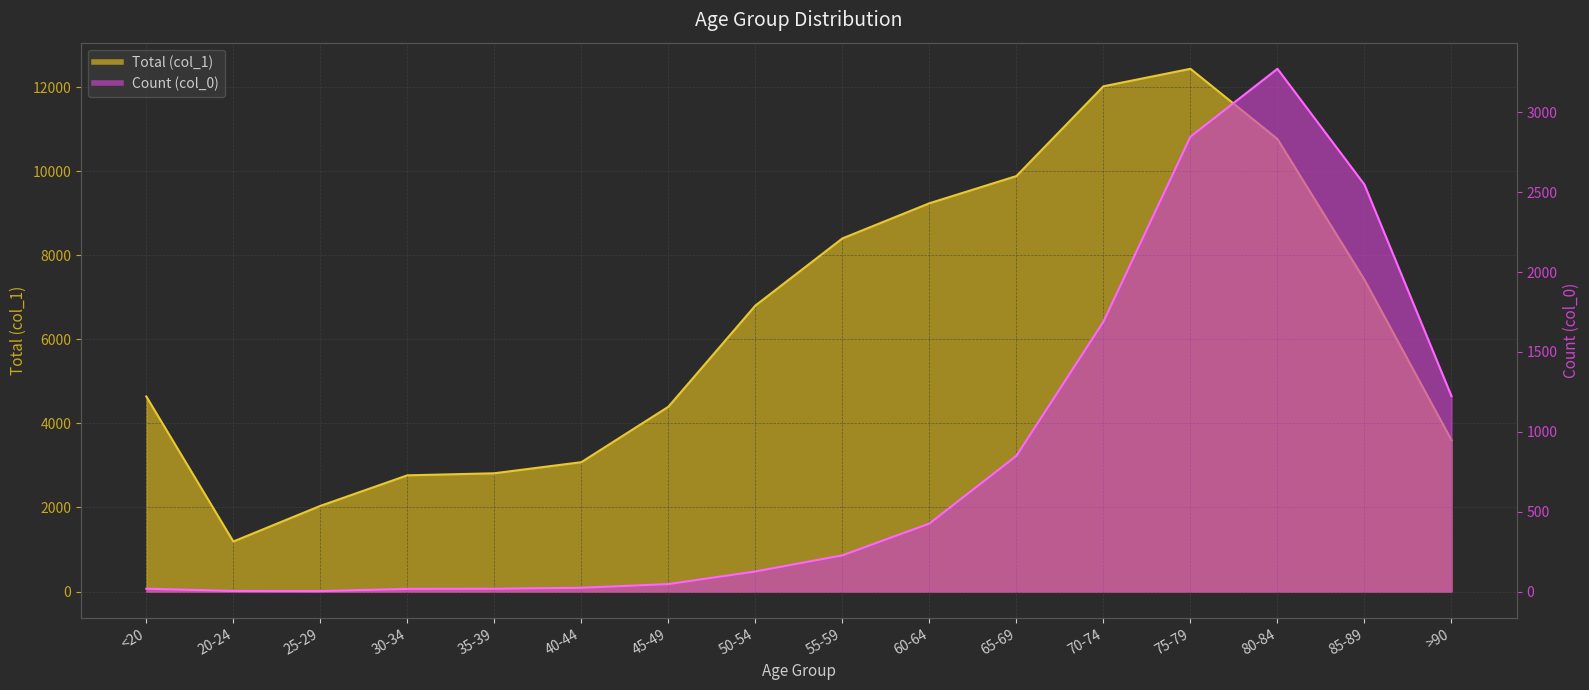

True or false: Total (col_1) and Count (col_0) cross at least once.

False